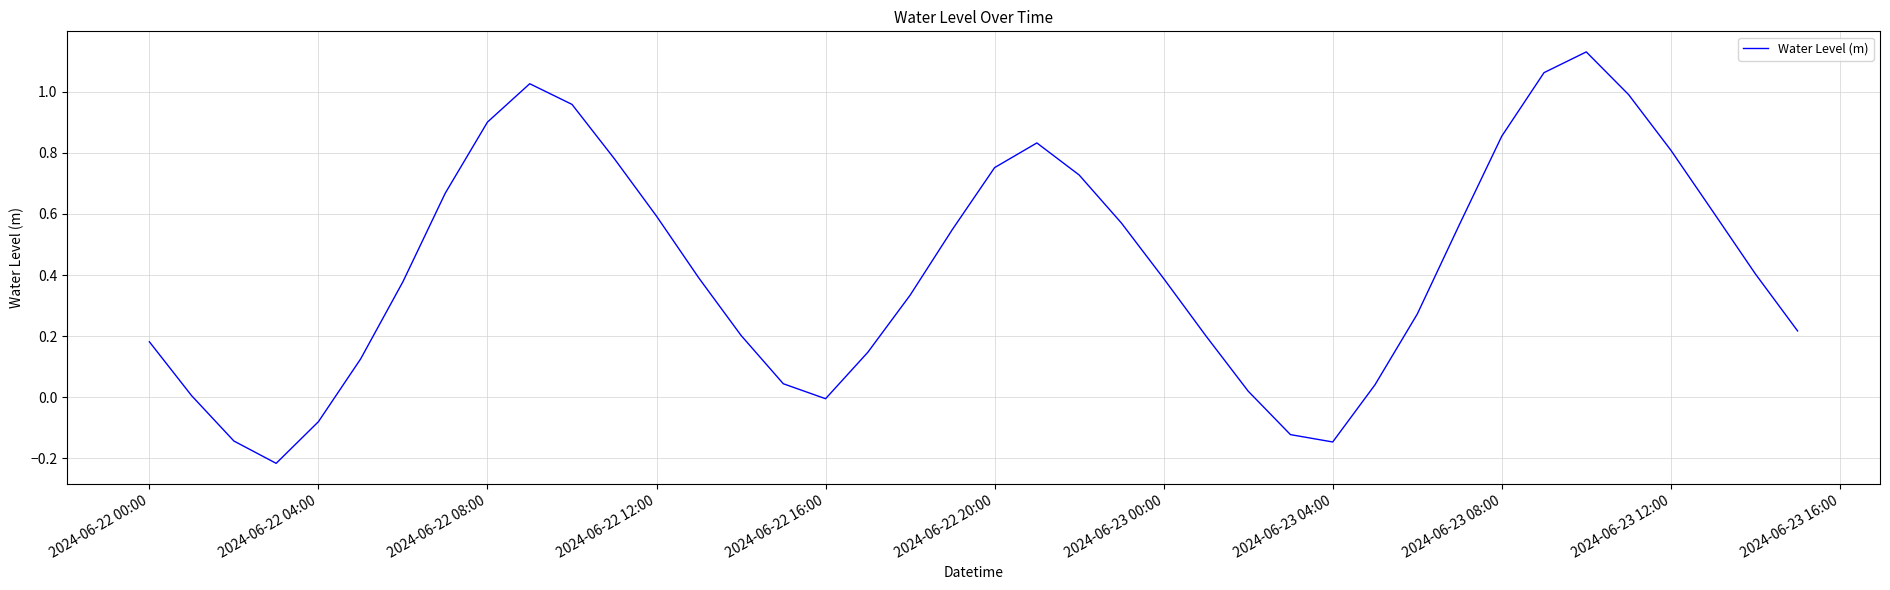

The chart shows a value of 1.0 at 2024-06-22 20:00. True or false?

False